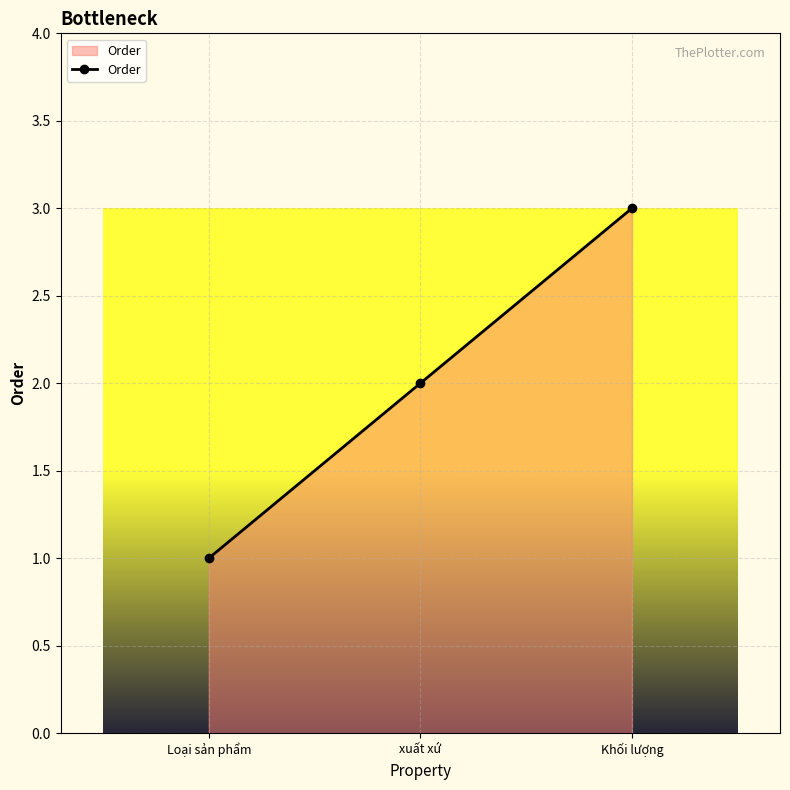

List the labels in order of value, largest first.

Khối lượng, xuất xứ, Loại sản phẩm